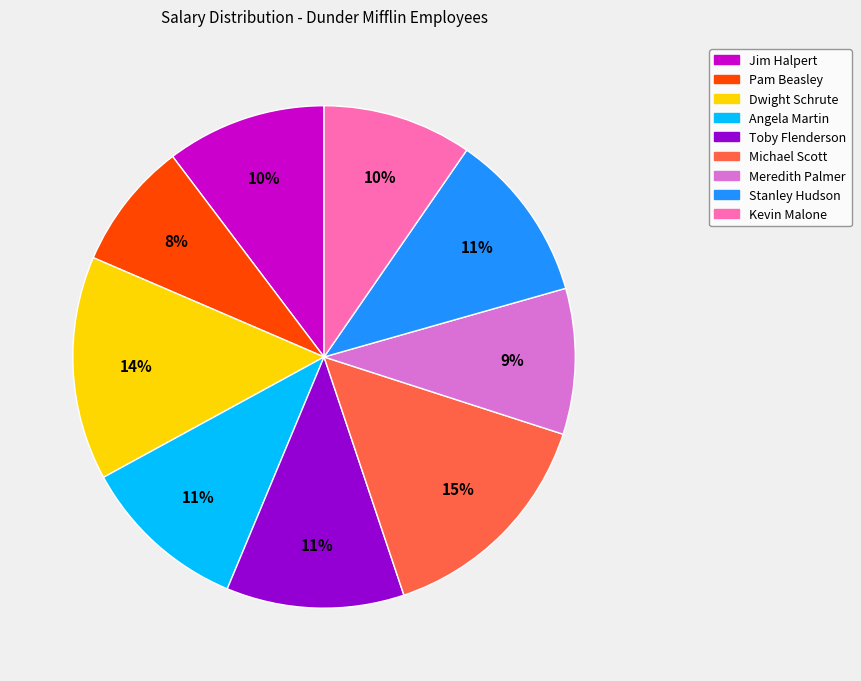

Is there a majority slice in this chart?

No